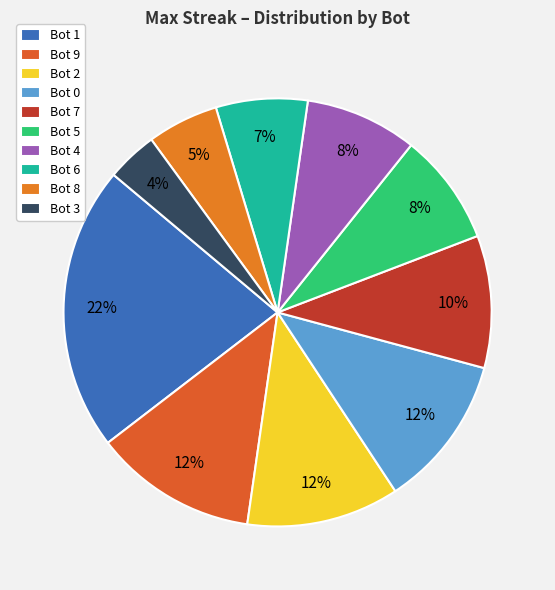

To the nearest percent, what is the combined percentage of Bot 5 and Bot 6?

15%